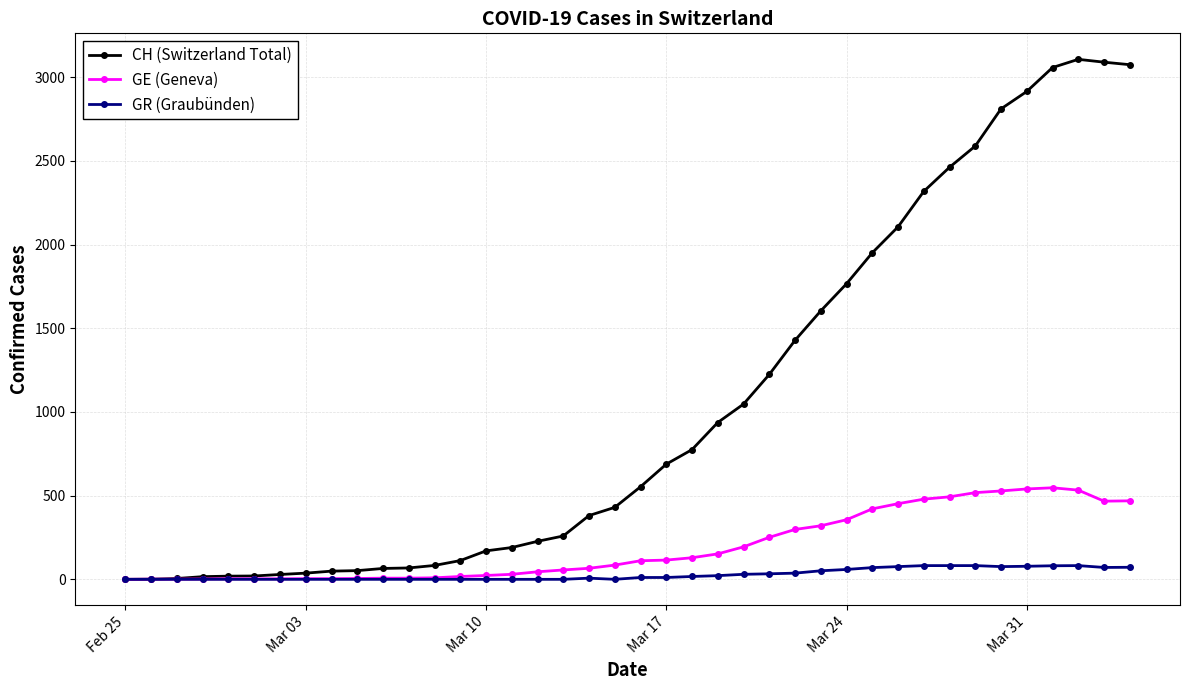

True or false: GE (Geneva) has more than 0 interior local peaks.

True